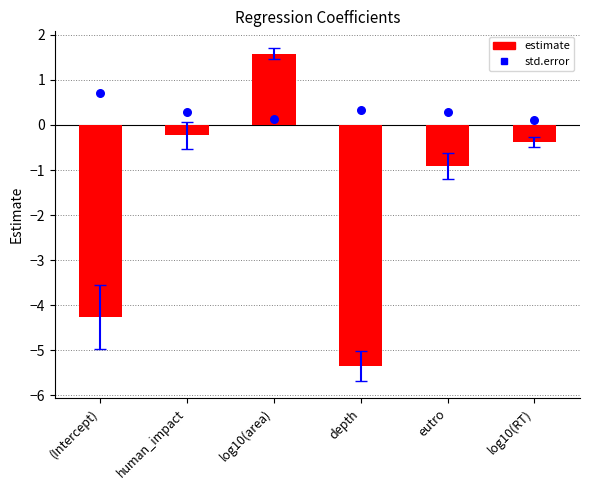

Is the value of std.error markers at (Intercept) greater than the value of estimate at human_impact?

Yes